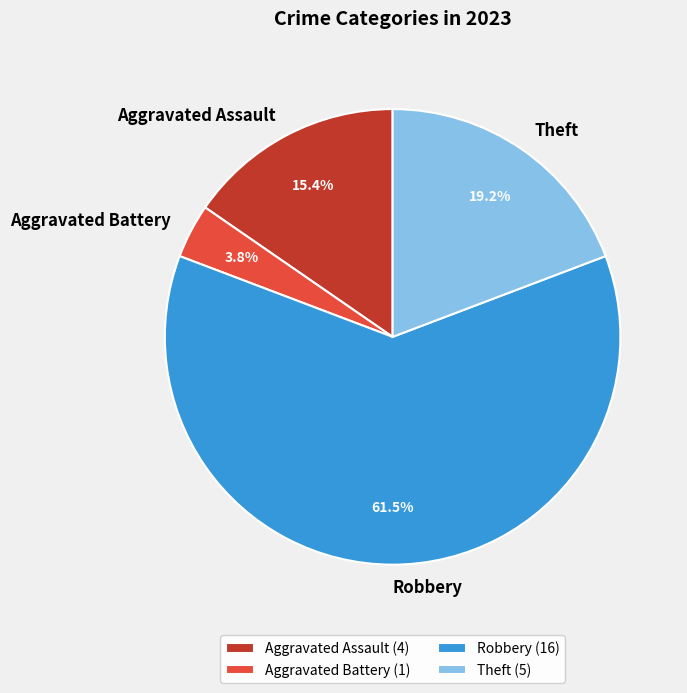

True or false: Theft accounts for 19% of the total.

True